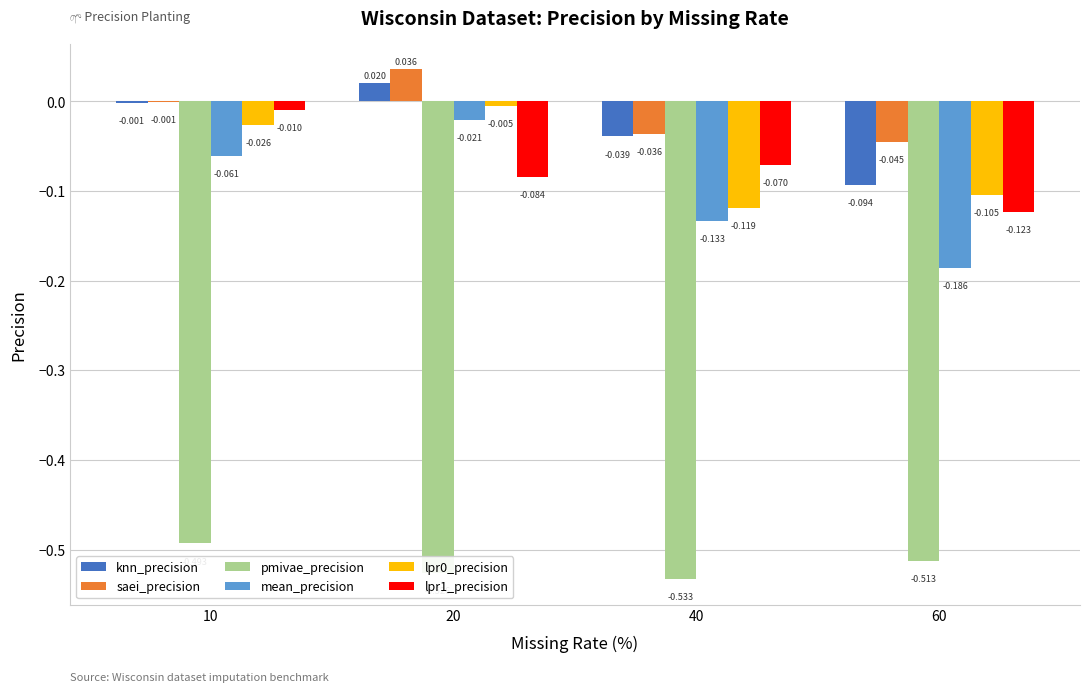

Which series changed the most between 10 and 60?

mean_precision